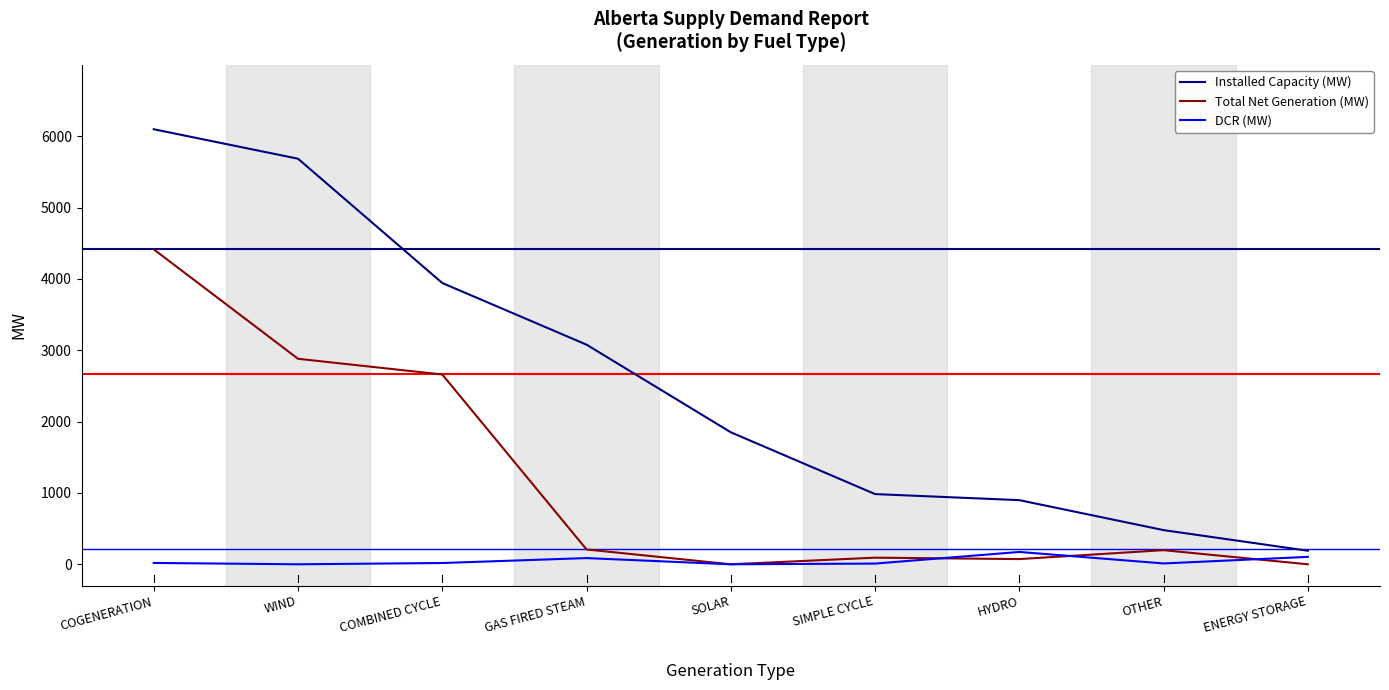

True or false: Installed Capacity (MW) and Total Net Generation (MW) intersect in this chart.

False